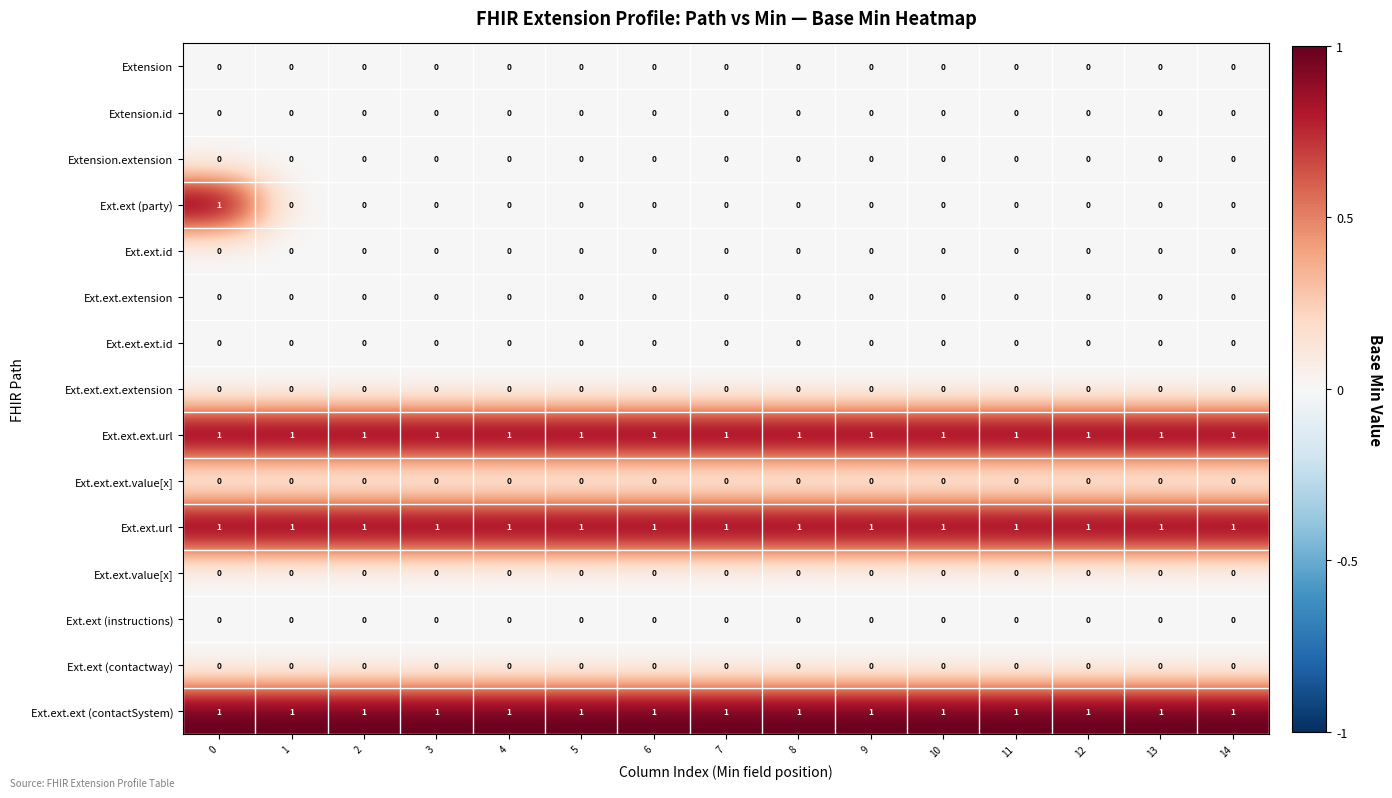

At how many categories does at least one series exceed 0?

15